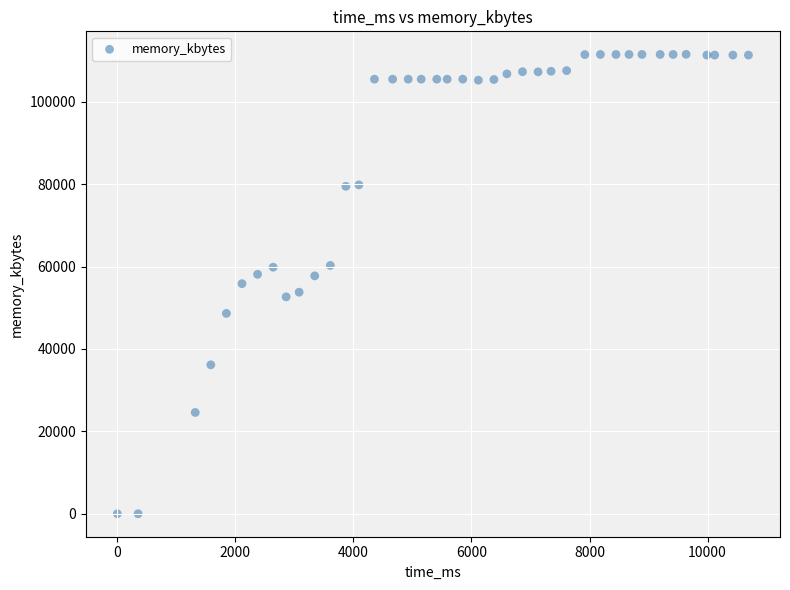

What is the range of Y values (max minus min)?

111532